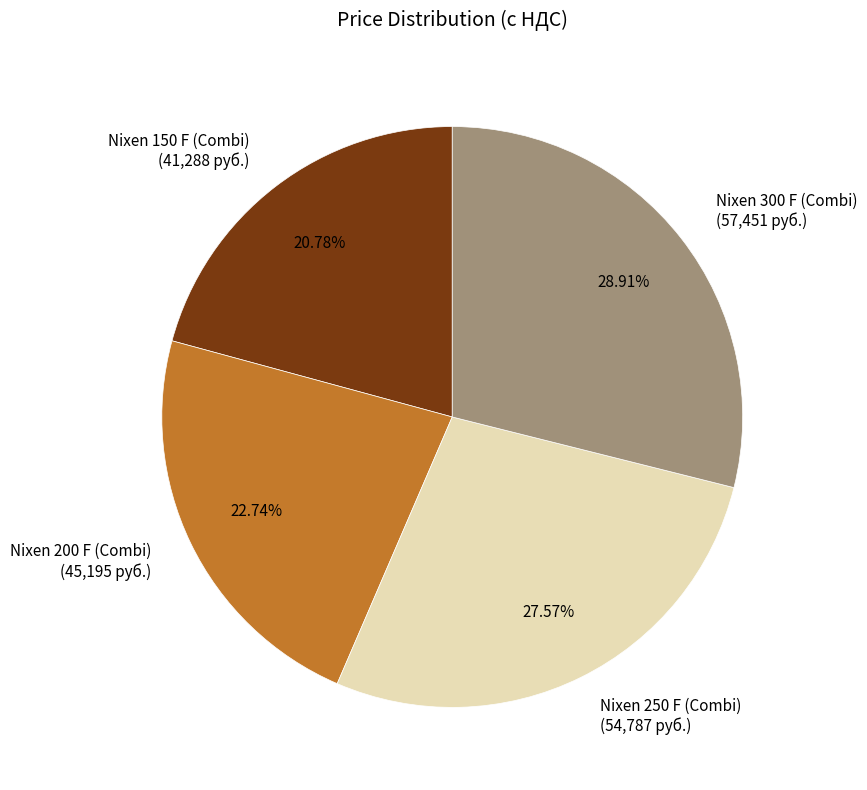

Combined, do Nixen 150 F (Combi) and Nixen 300 F (Combi) account for over 50%?

No